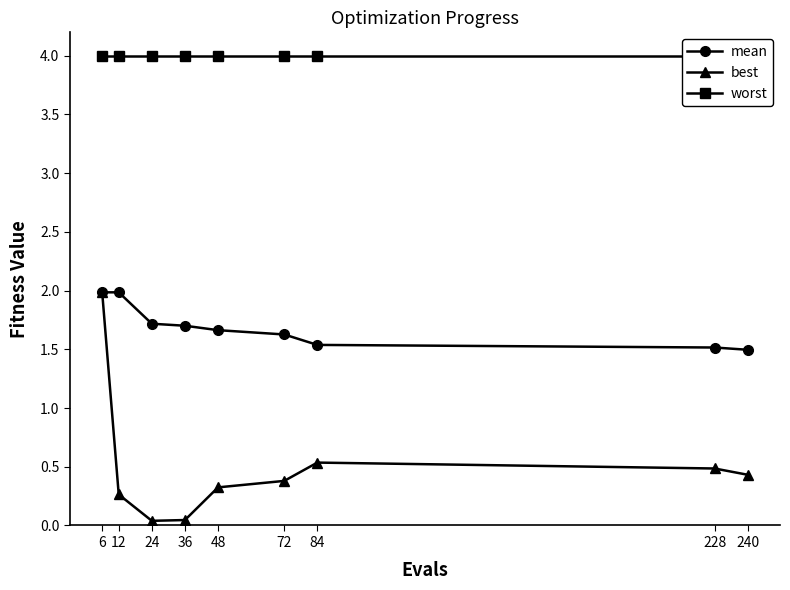

Between 12 and 240, which series saw the biggest shift?

mean